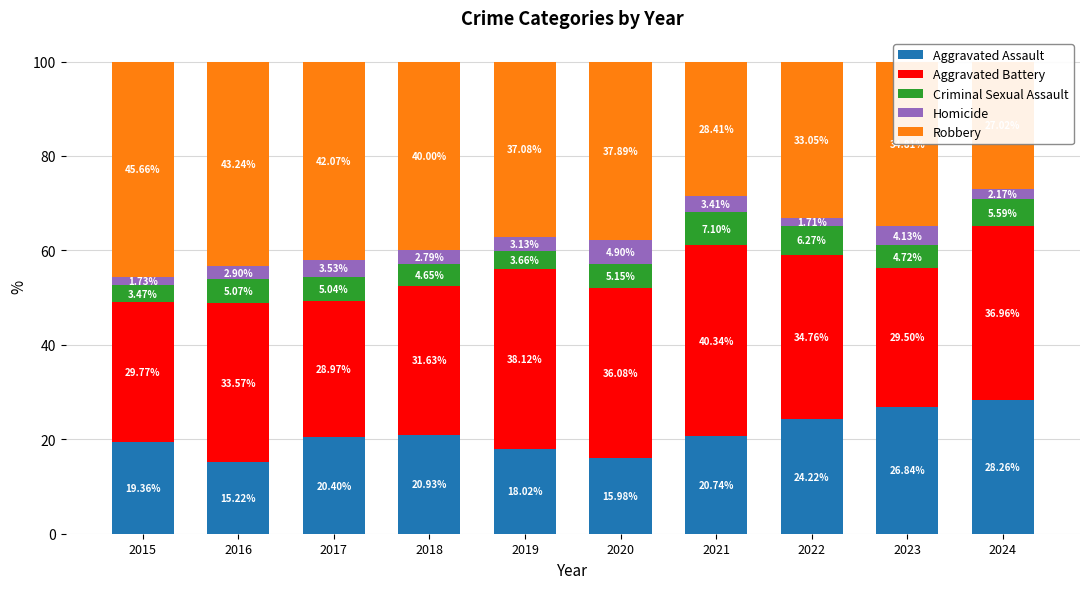

Where does the Aggravated Assault series first go above 20?

2017